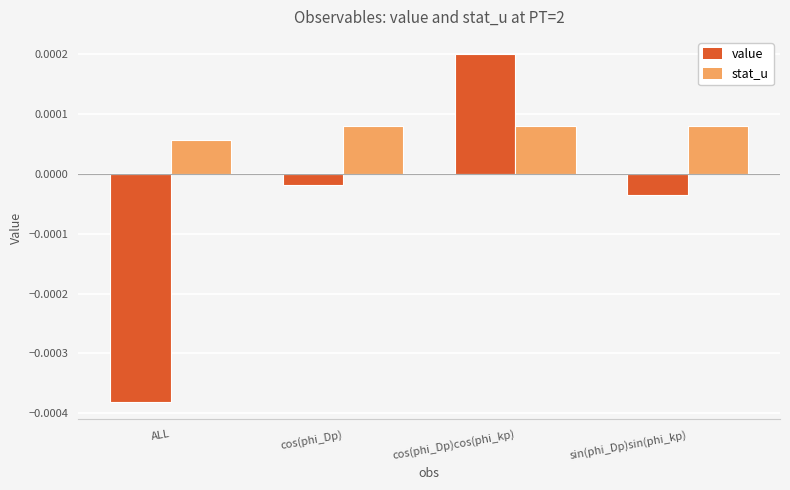

How many positive values does the value series have?

1